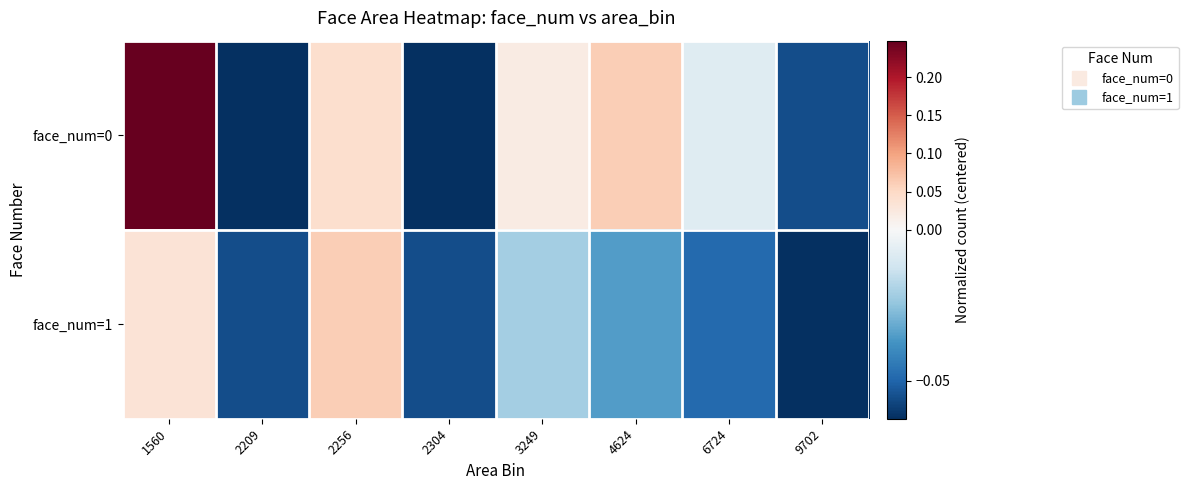

What is the maximum value shown in the chart?

0.2